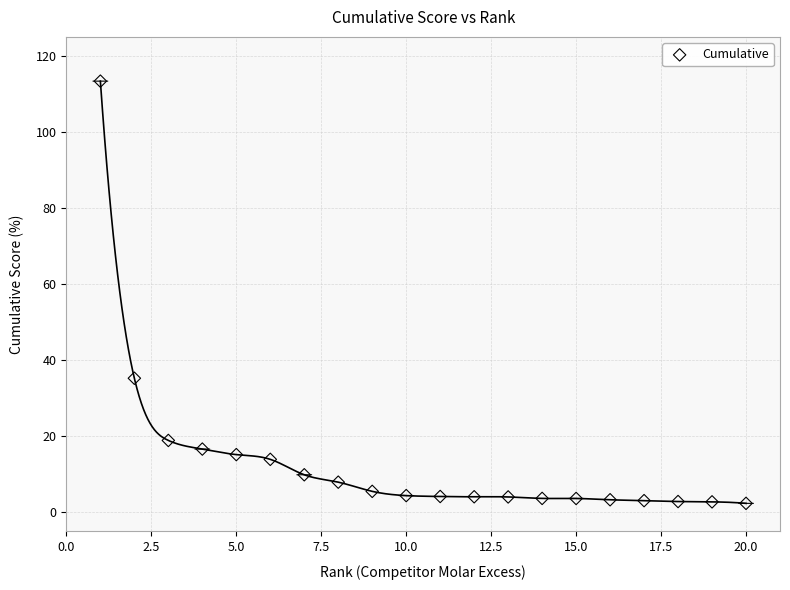

What is the range of Y values (max minus min)?

111.0